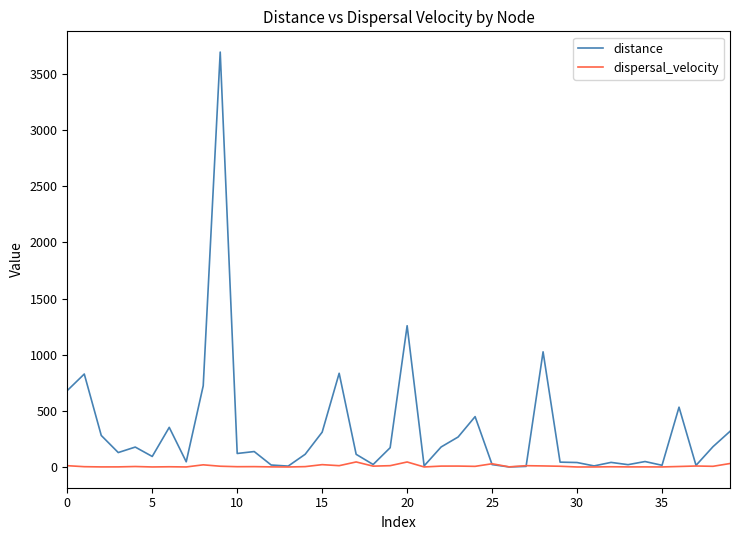

What is the maximum value shown in the chart?

3695.3